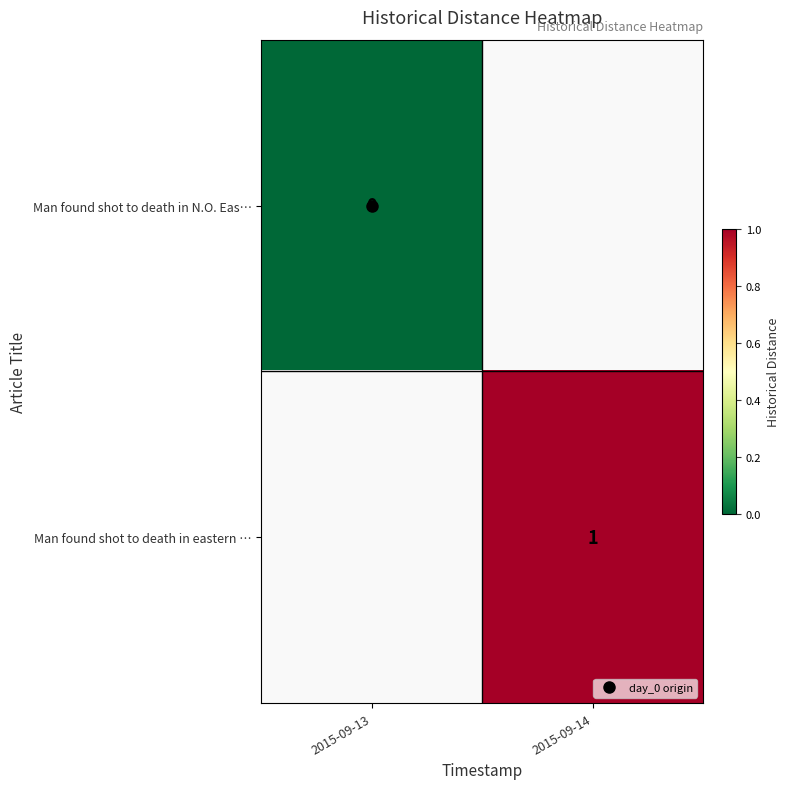

The value of Man found shot to death in N.O. Eas… at 2015-09-13 is 0.0. True or false?

True